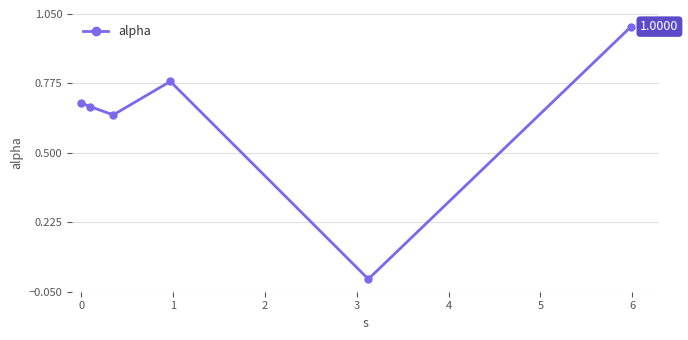

How many interior local valleys (lower than both neighbors) does the data have?

2